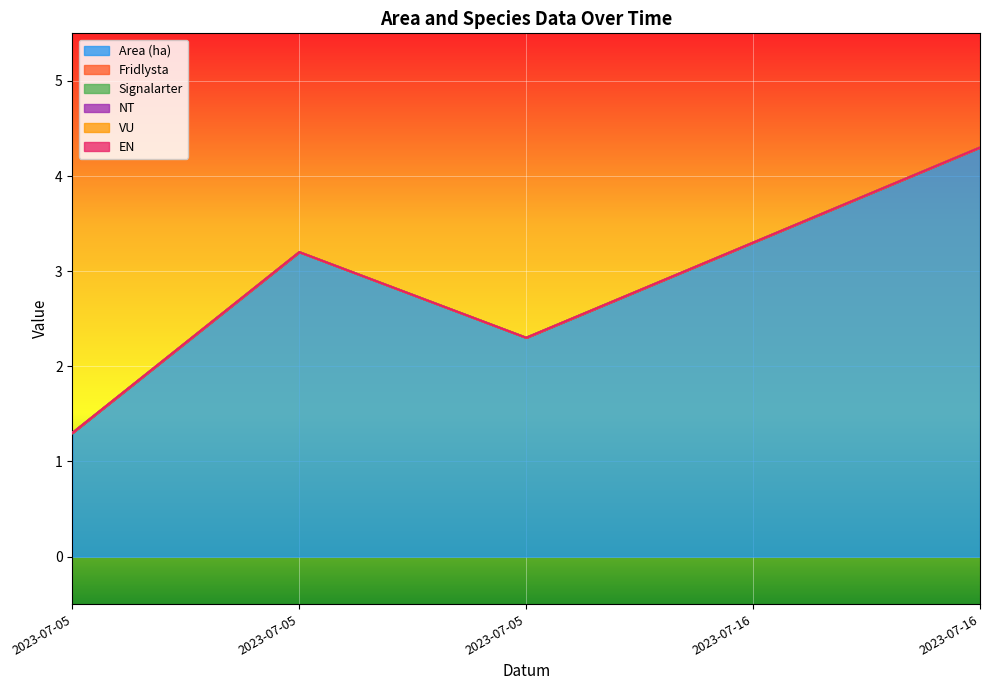

Count the number of categories in the chart.

5